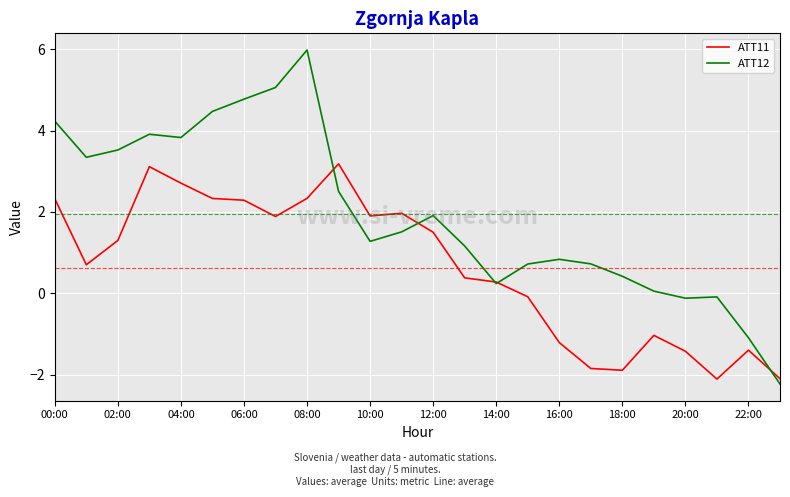

List the series in order of their overall mean, lowest first.

ATT11, ATT12